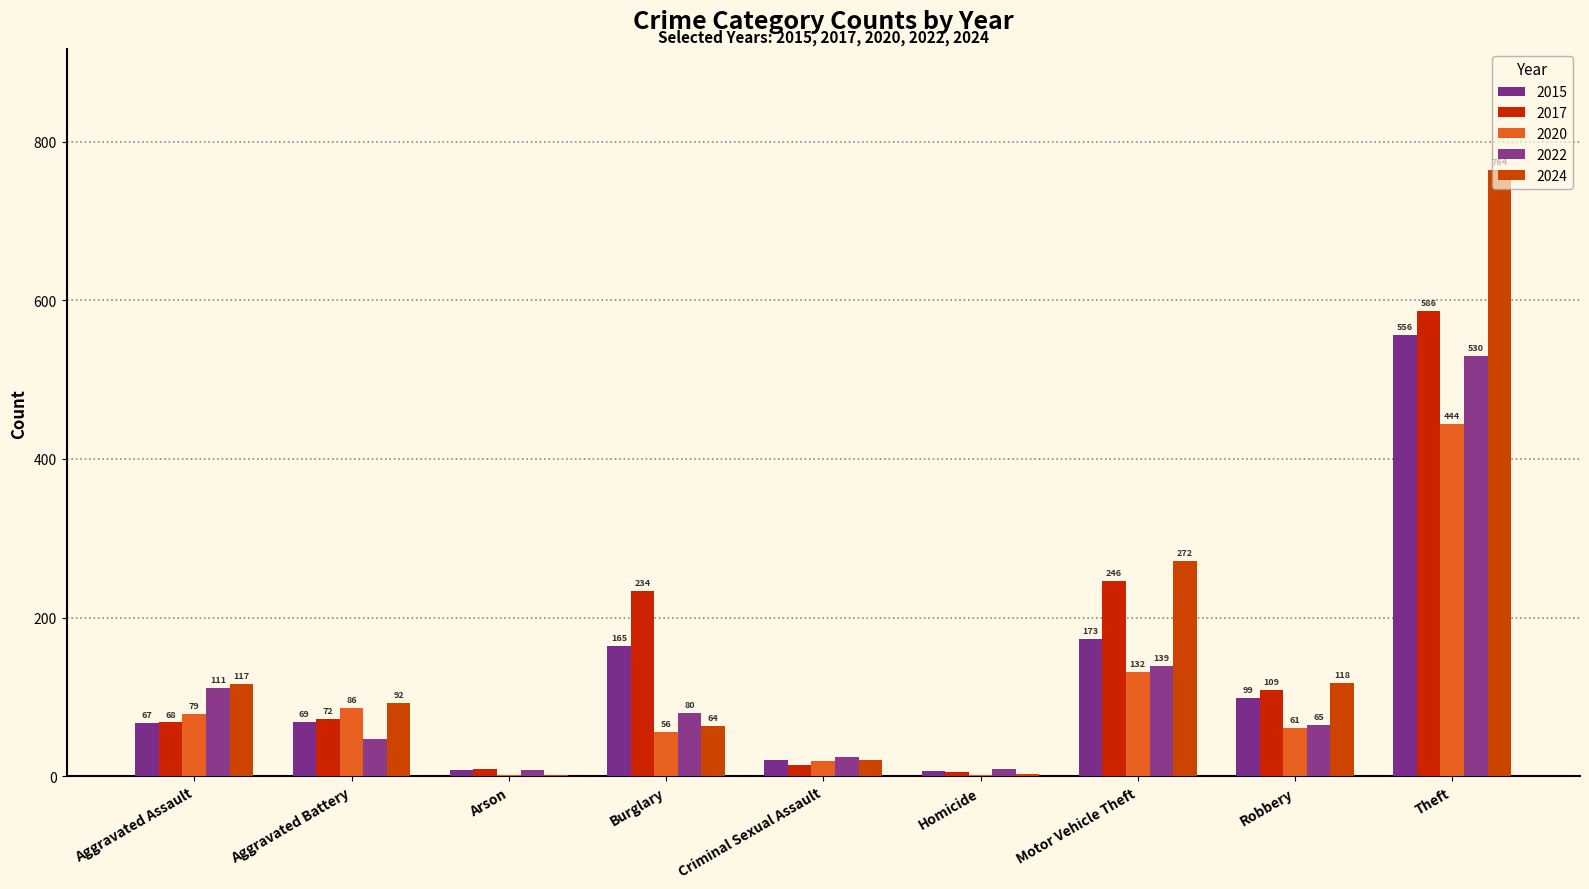

How many series are shown in this chart?

5